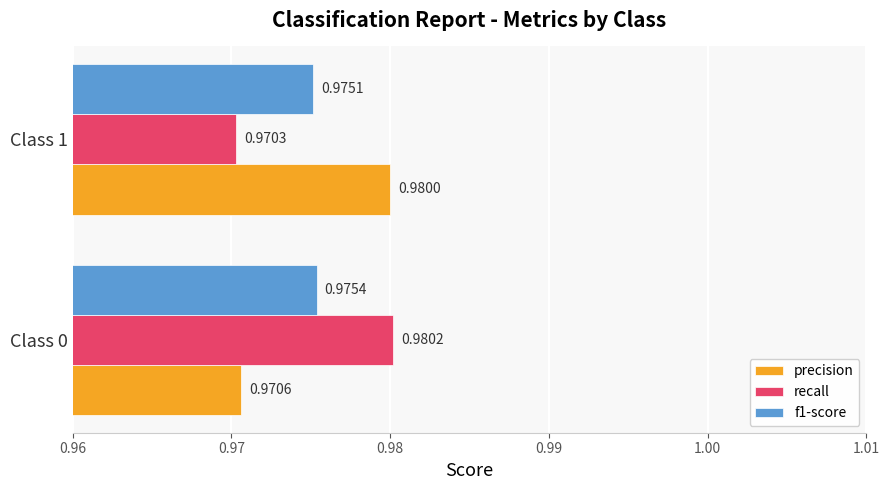

Between Class 0 and Class 1, which series saw the biggest shift?

recall